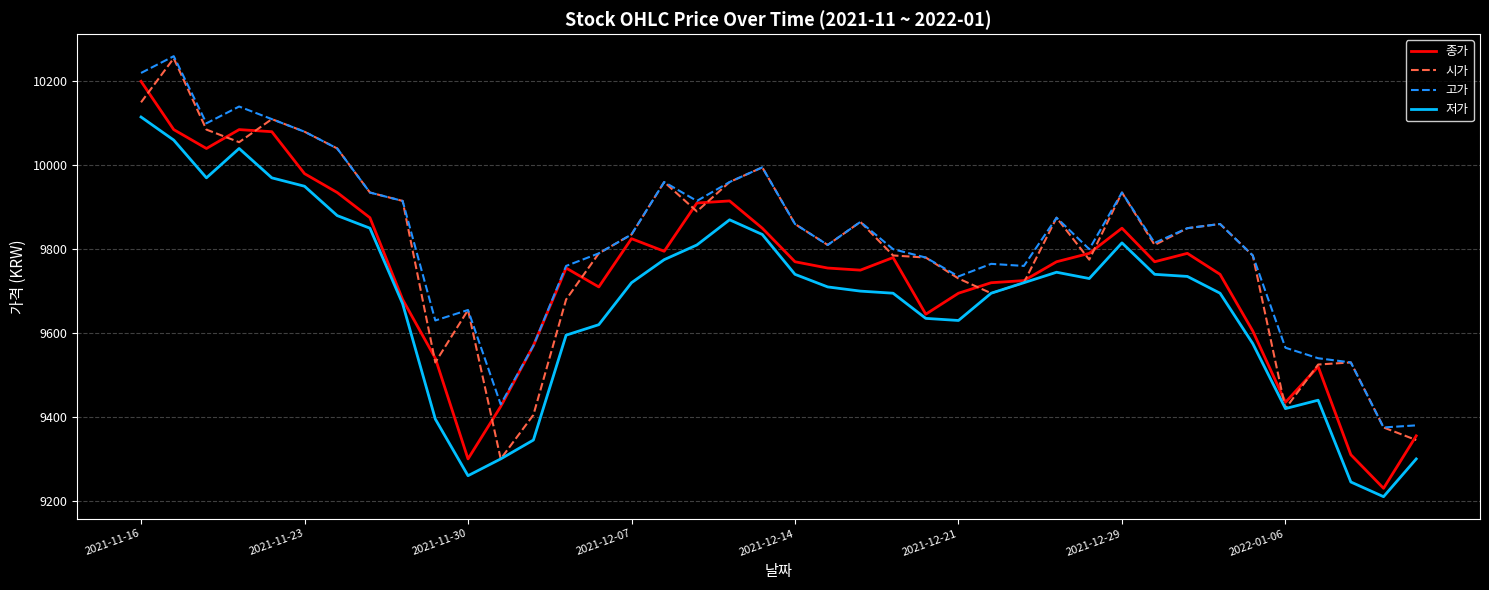

What is the minimum value shown in the chart?

9210